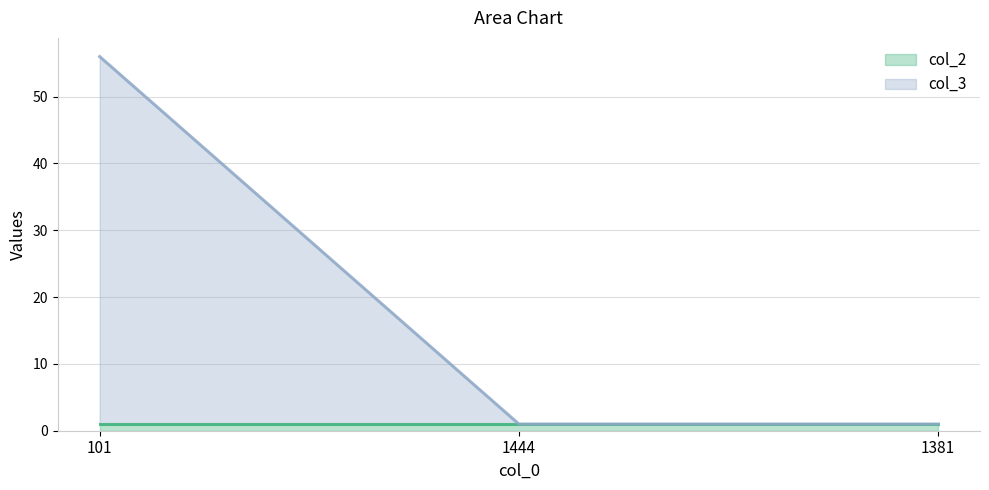

At which label is the value closest to 28?

1444